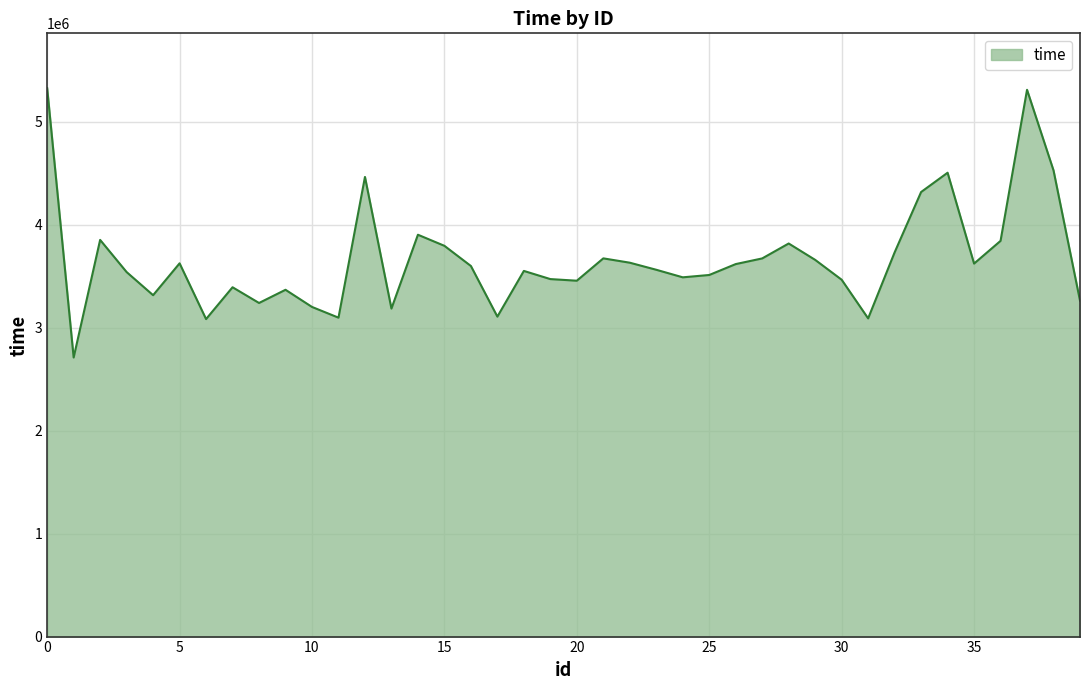

What is the difference between the maximum and minimum values?

2616116